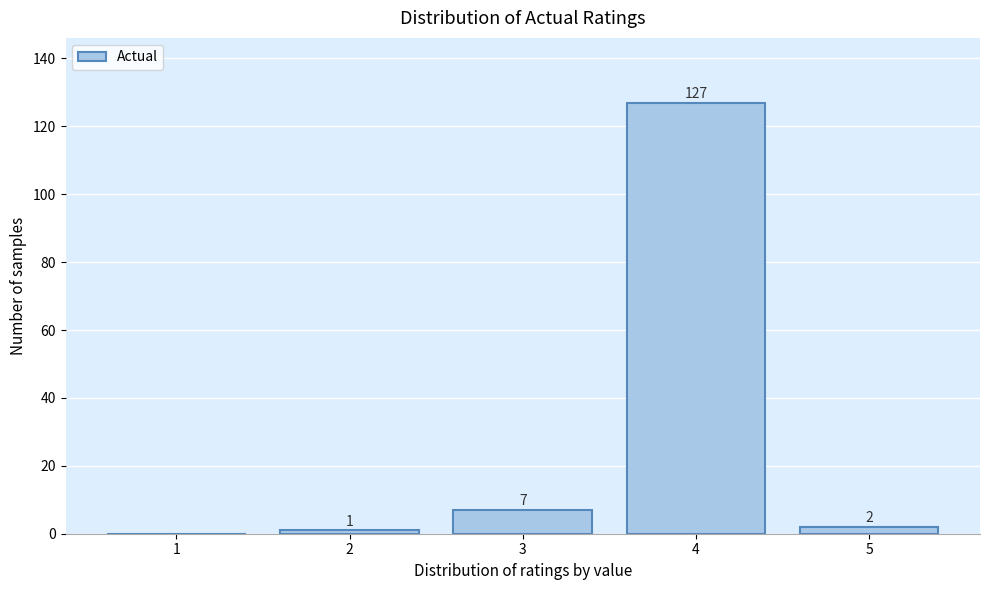

Which range on the x-axis has the tallest bar?

3.5 to 4.5